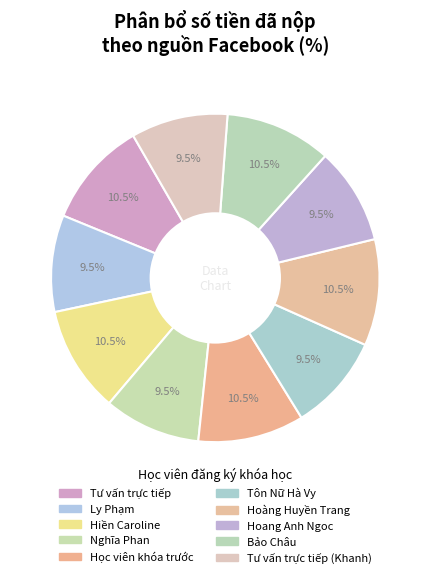

To the nearest percent, what is the difference between the largest and smallest slice percentages?

1%